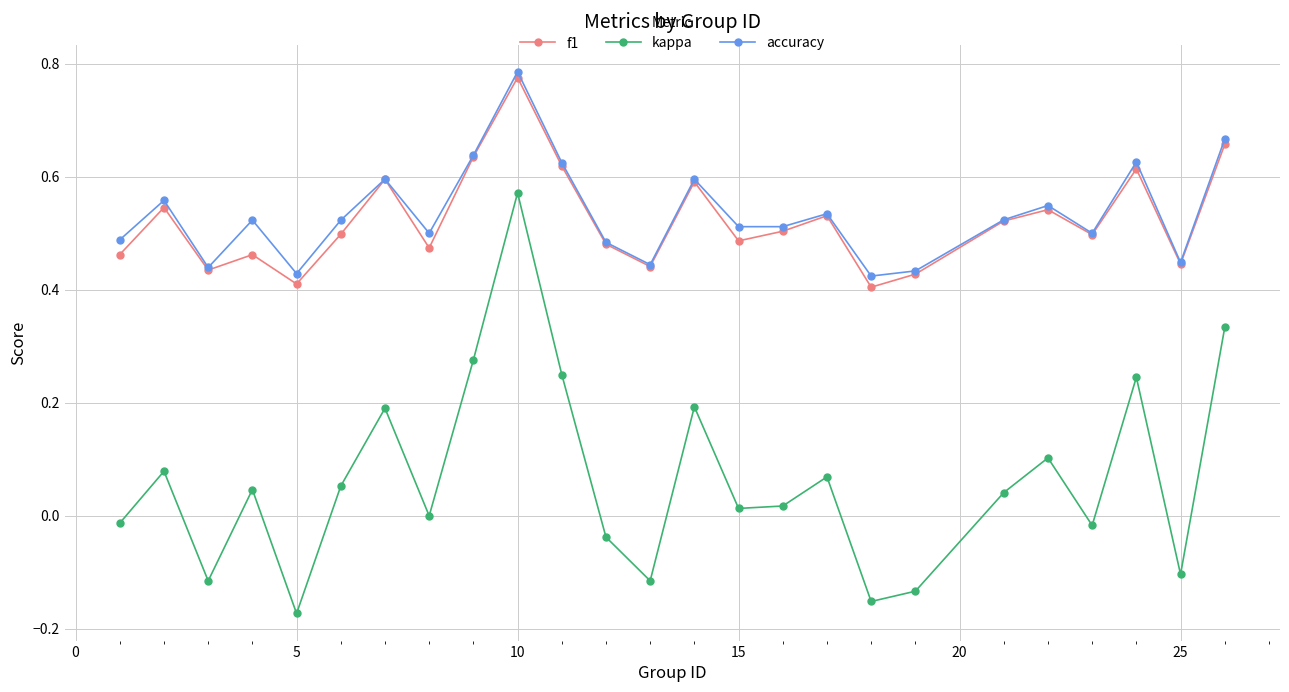

True or false: kappa and f1 intersect in this chart.

False